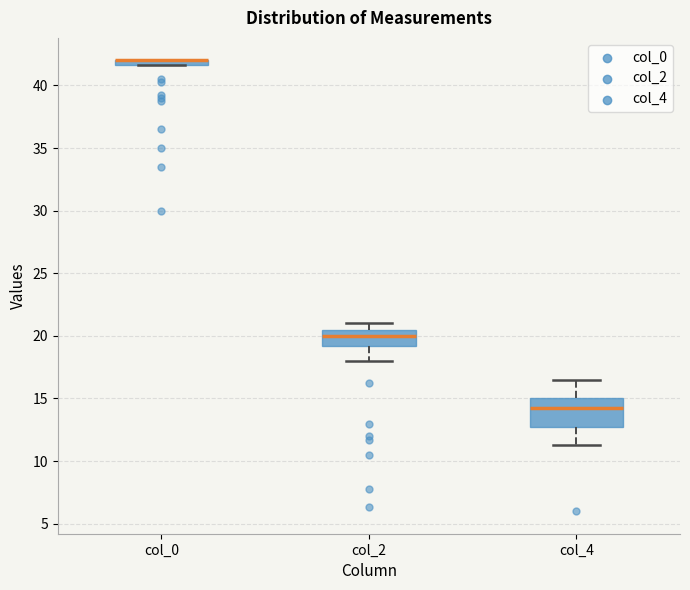

Comparing the boxes themselves (not the whiskers), which one is the tallest?

col_4